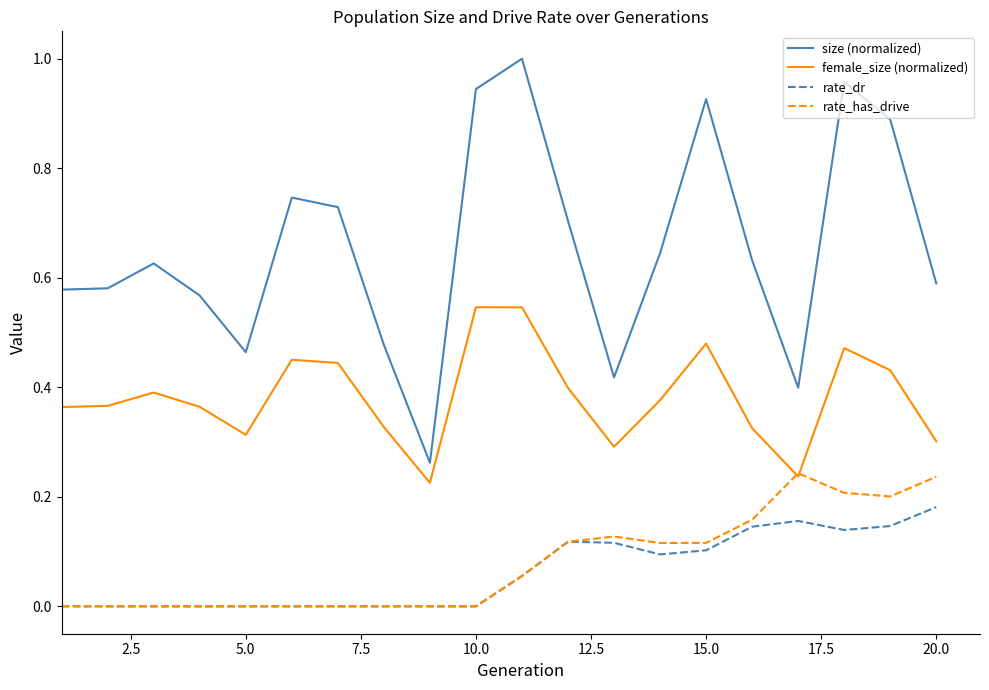

Which series has the widest spread of values?

size (normalized)